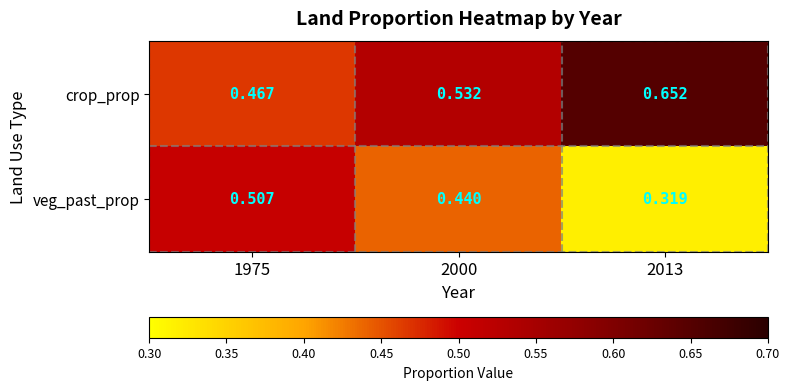

Rank the series by their maximum value, from highest to lowest.

crop_prop, veg_past_prop